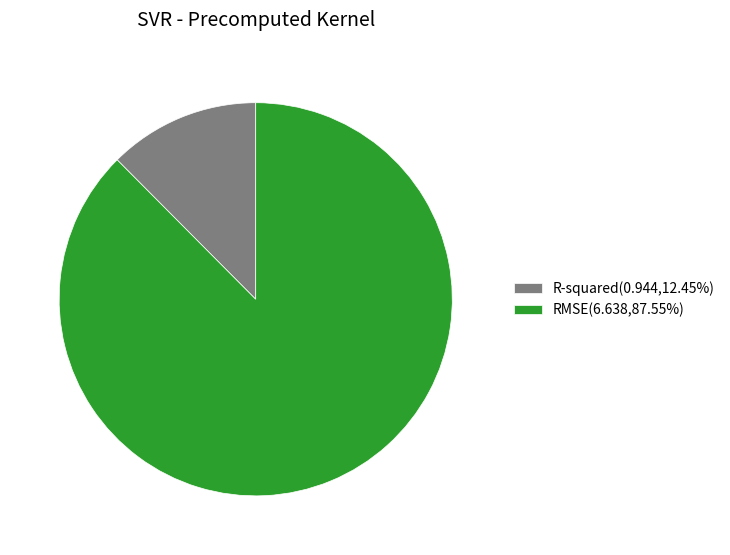

Does R-squared represent more than half of the total?

No